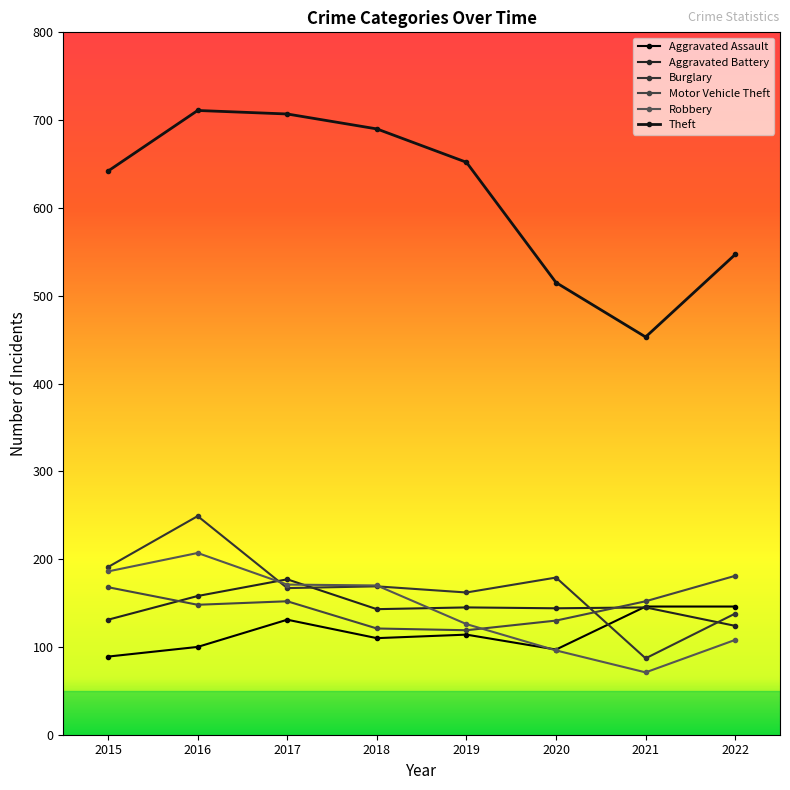

Which series ends up on top after the final intersection of Motor Vehicle Theft and Aggravated Battery?

Motor Vehicle Theft